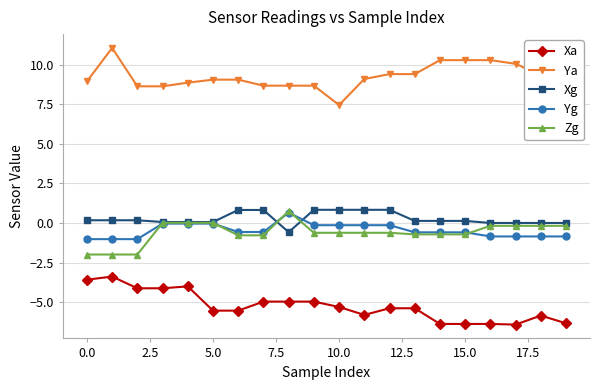

How many lines are shown in the chart?

5